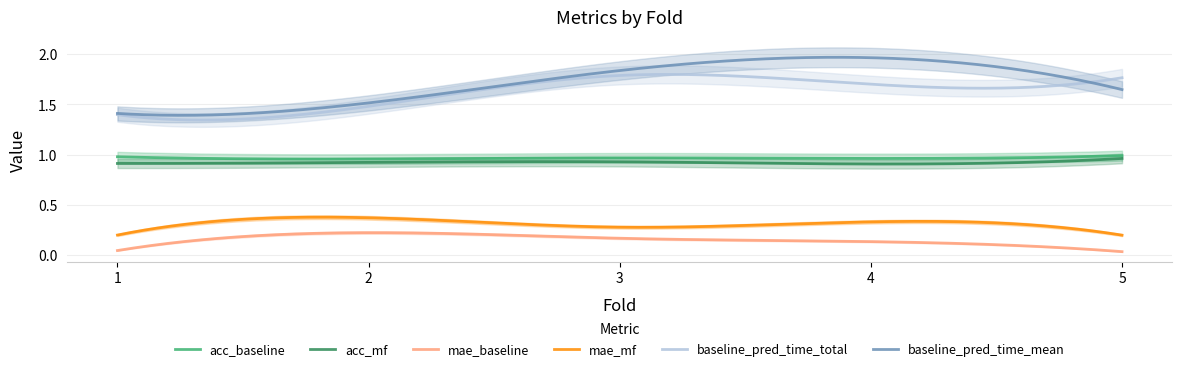

At which label does mae_mf reach its peak?

2